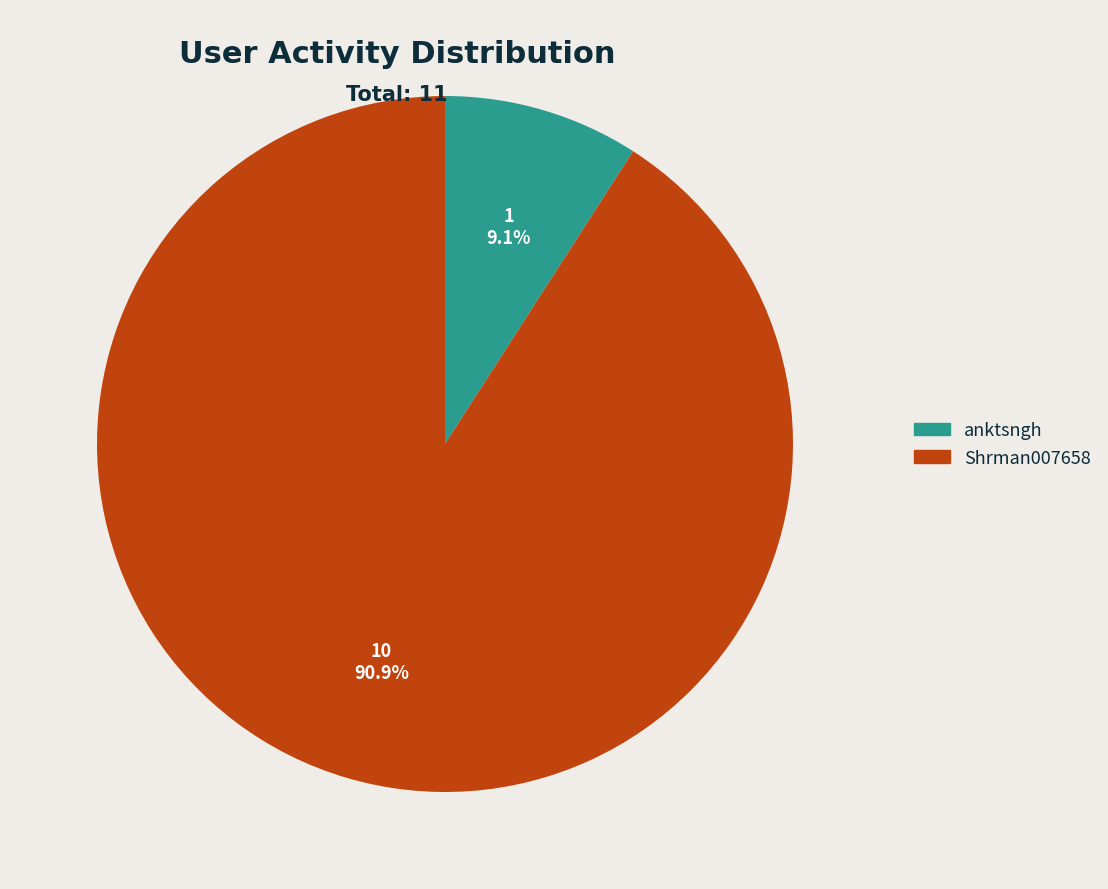

To the nearest percent, what is the difference between the Shrman007658 and anktsngh slice percentages?

82%